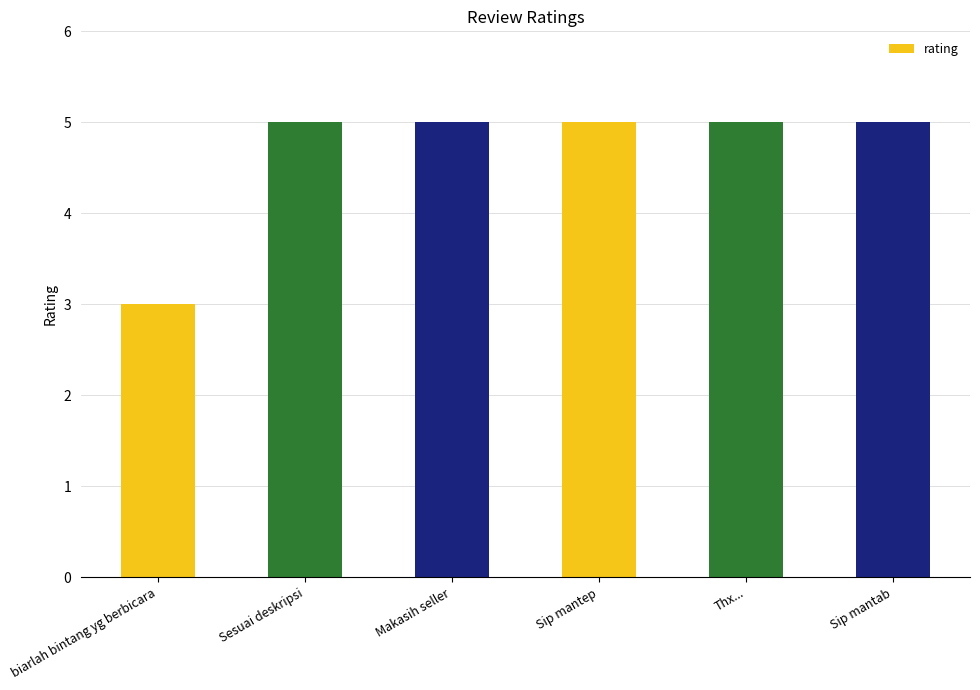

Reading right to left, extract all data points from this chart.

Sip mantab=5	Thx...=5	Sip mantep=5	Makasih seller=5	Sesuai deskripsi=5	biarlah bintang yg berbicara=3